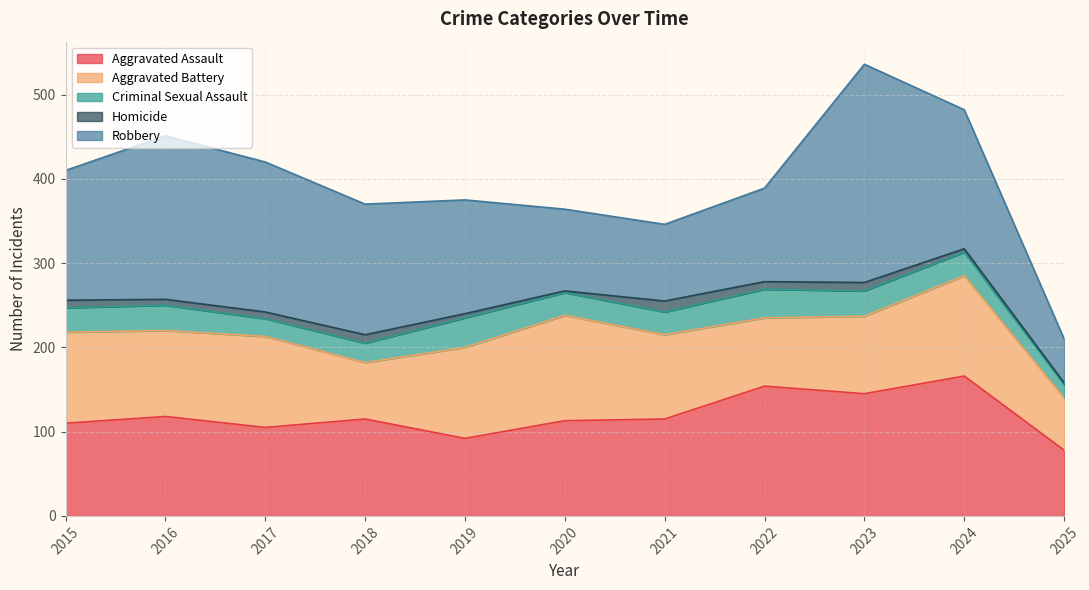

At which label is Aggravated Assault closest to 122?

2016